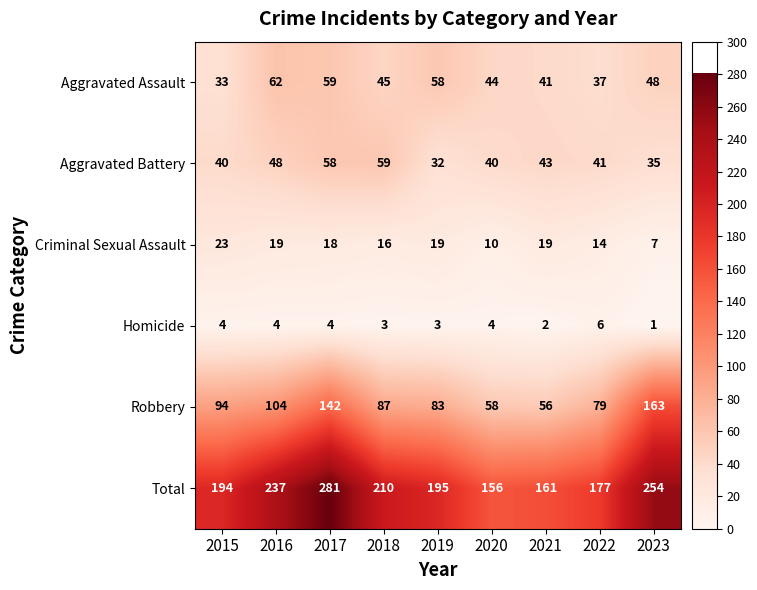

What is the spread (max minus min) of values at 2020?

152